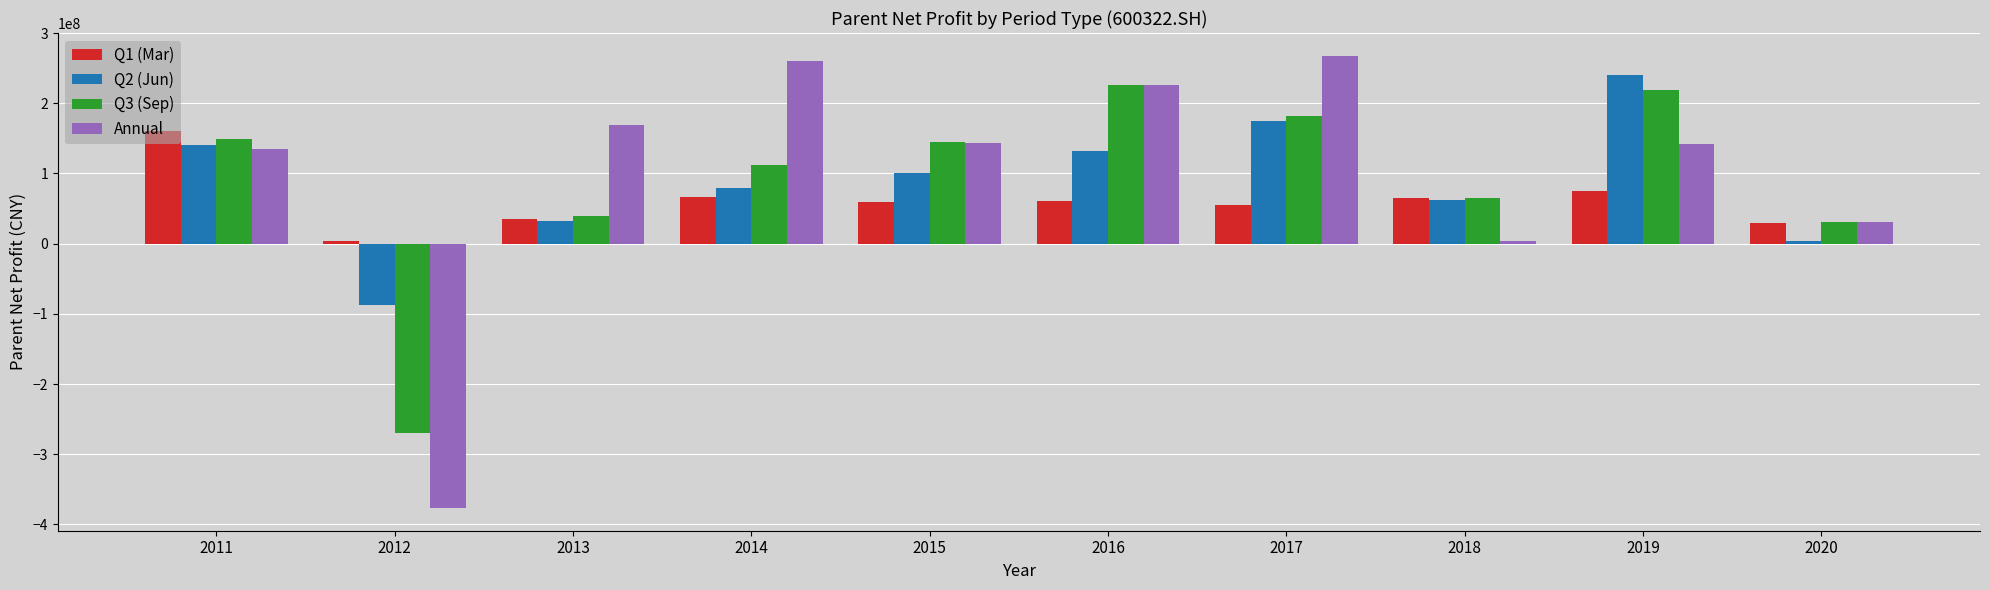

What is the spread (max minus min) of values at 2015?

84934202.5